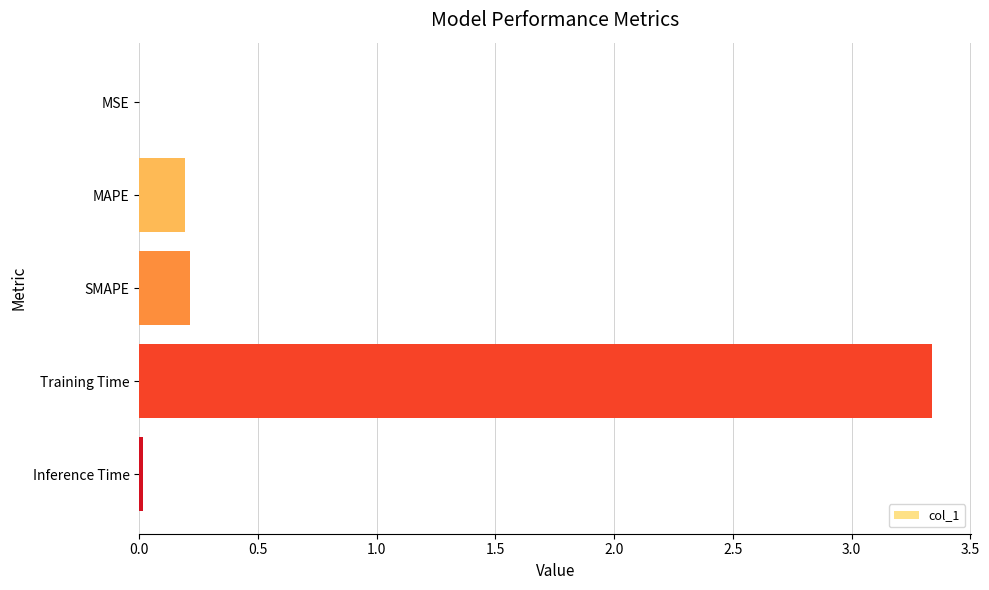

Which has a higher value, Training Time or Inference Time?

Training Time